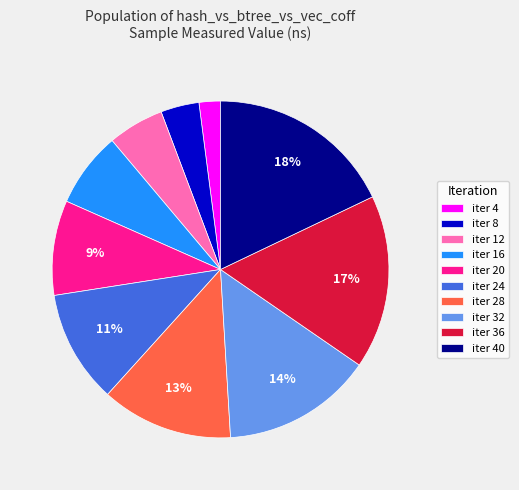

Is there a majority slice in this chart?

No